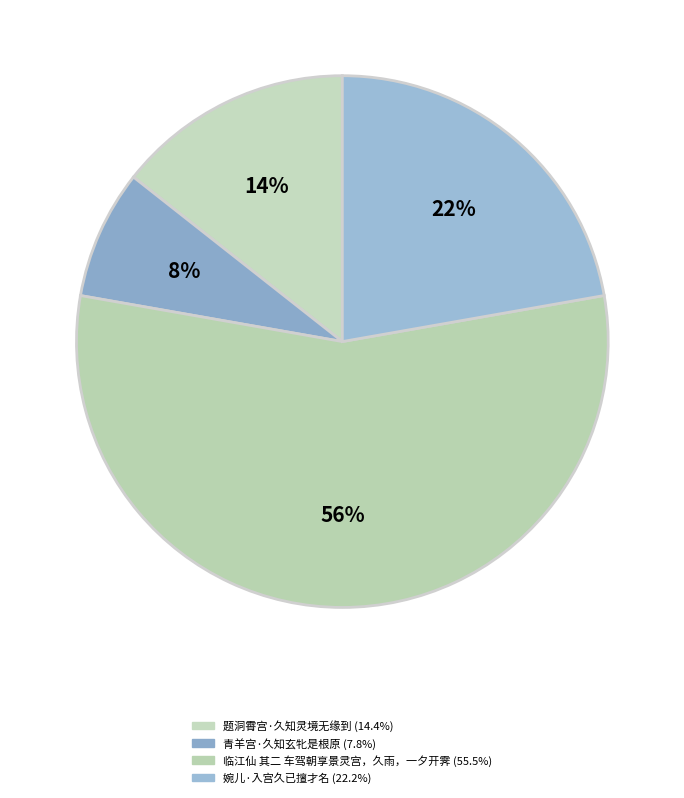

Count the number of slices in the pie.

4